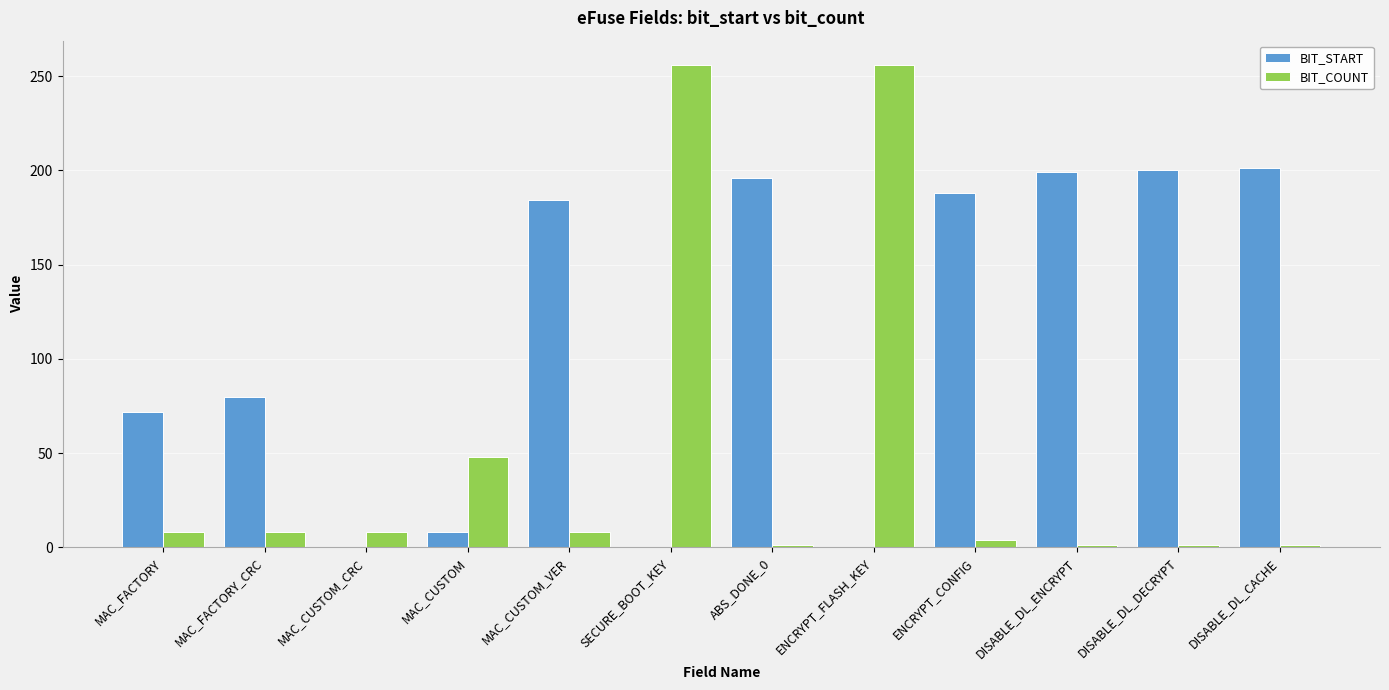

What is the maximum value for BIT_COUNT?

256